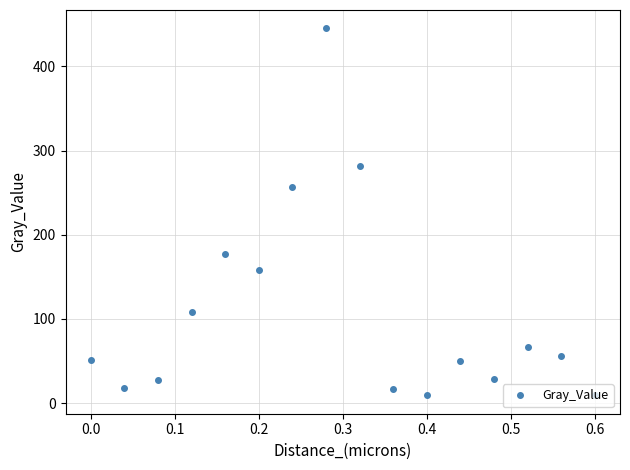

How many data points are above 56?

8